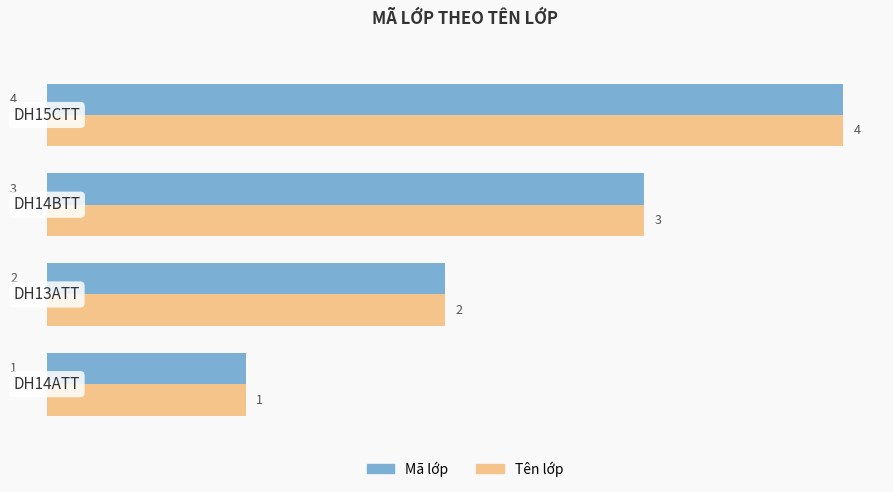

How many Tên lớp values are between 2 and 4?

3